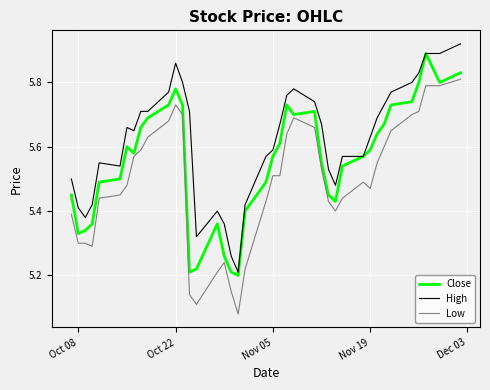

True or false: High and Low cross at least once.

False